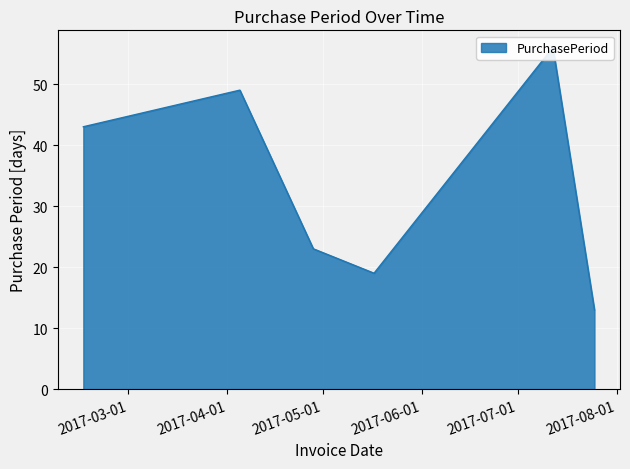

What is the ratio of the value at 2017-04-28 to the value at 2017-02-15?

0.5